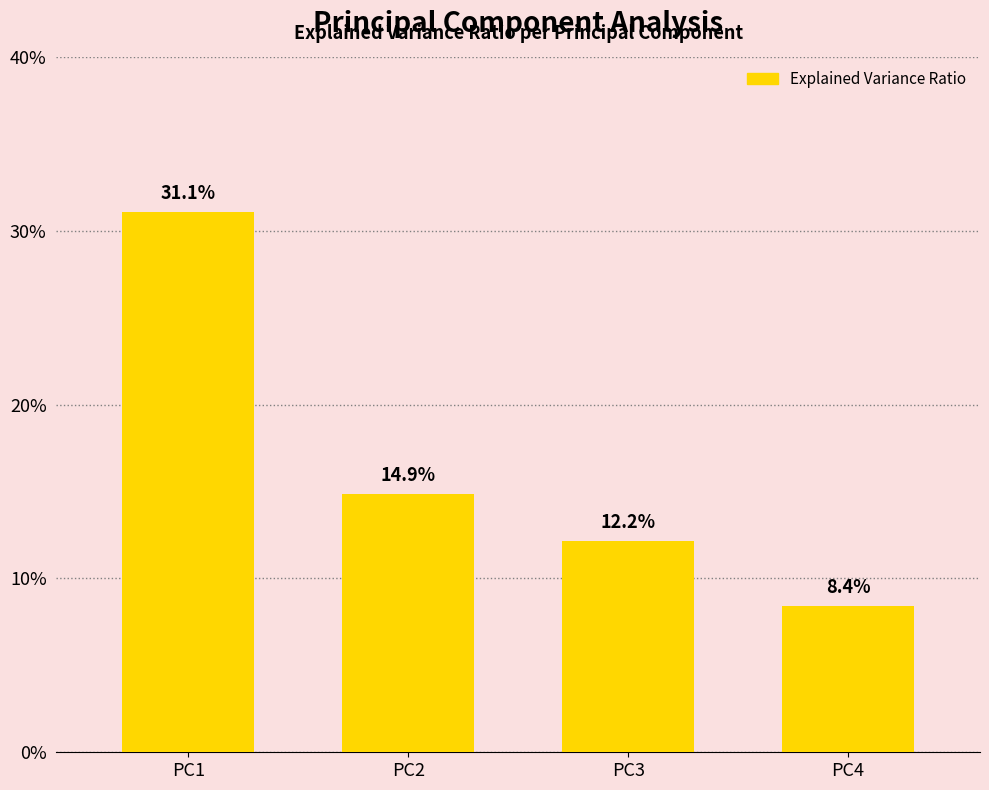

What is the minimum value shown in the chart?

0.1